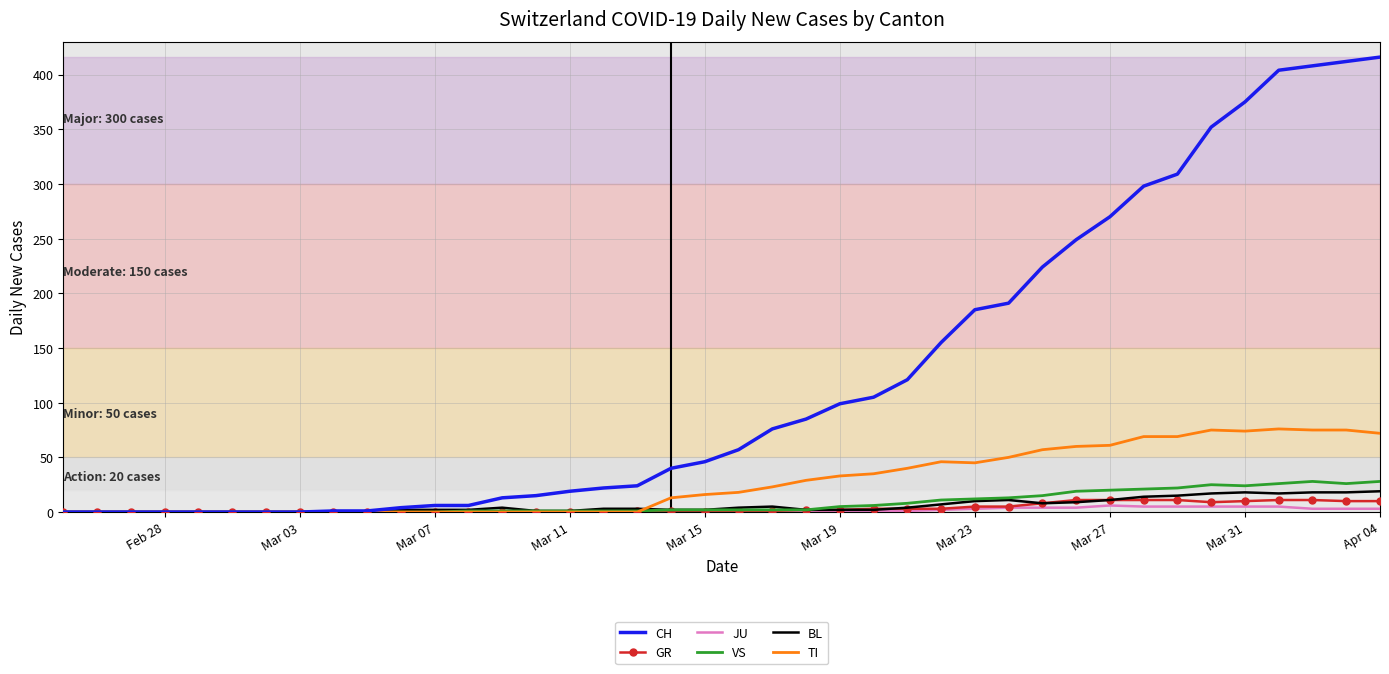

Which series has the largest total across all categories?

CH